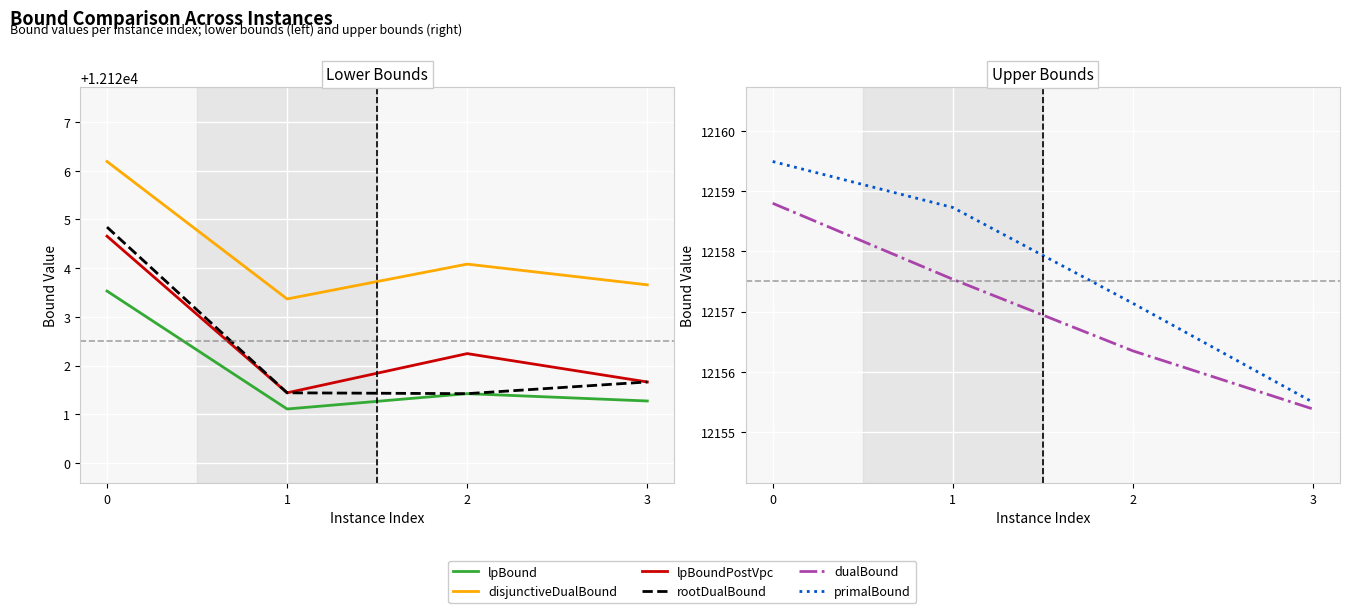

How many data points does each series have?

4